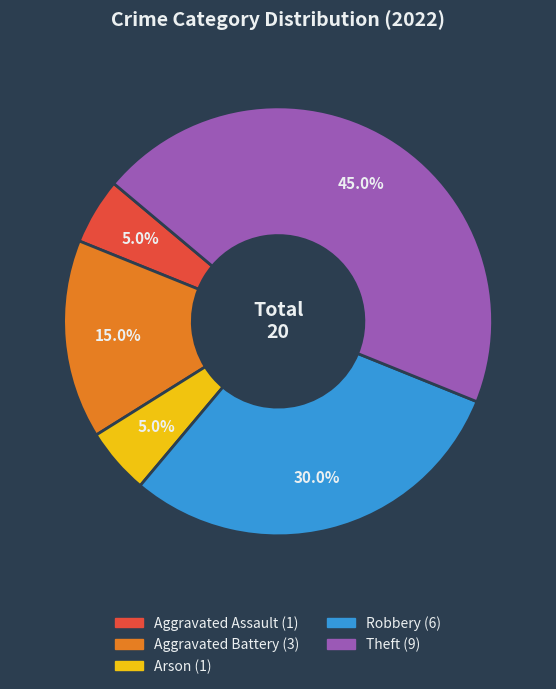

Does any single category account for the majority?

No